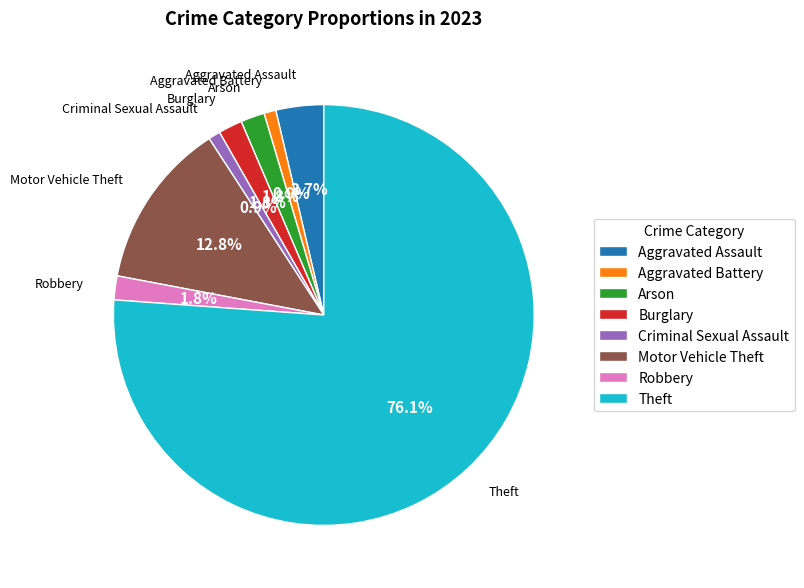

Which slice is the largest?

Theft